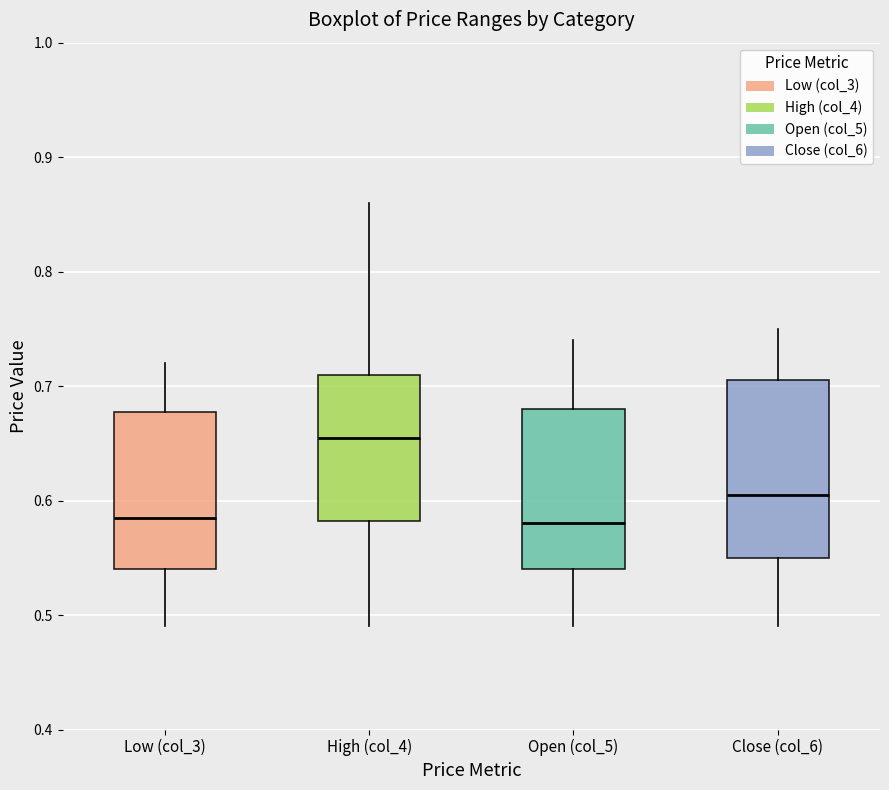

Reading left to right, read every box against the y-axis: the position of its median line, the range the box covers, and the ends of its whiskers. The values are not printed on the chart, so give them approximately, as read against the axis.

Low (col_3): median 0.59, box 0.54 to 0.68, whiskers 0.49 to 0.72
High (col_4): median 0.66, box 0.58 to 0.71, whiskers 0.49 to 0.86
Open (col_5): median 0.58, box 0.54 to 0.68, whiskers 0.49 to 0.74
Close (col_6): median 0.61, box 0.55 to 0.71, whiskers 0.49 to 0.75